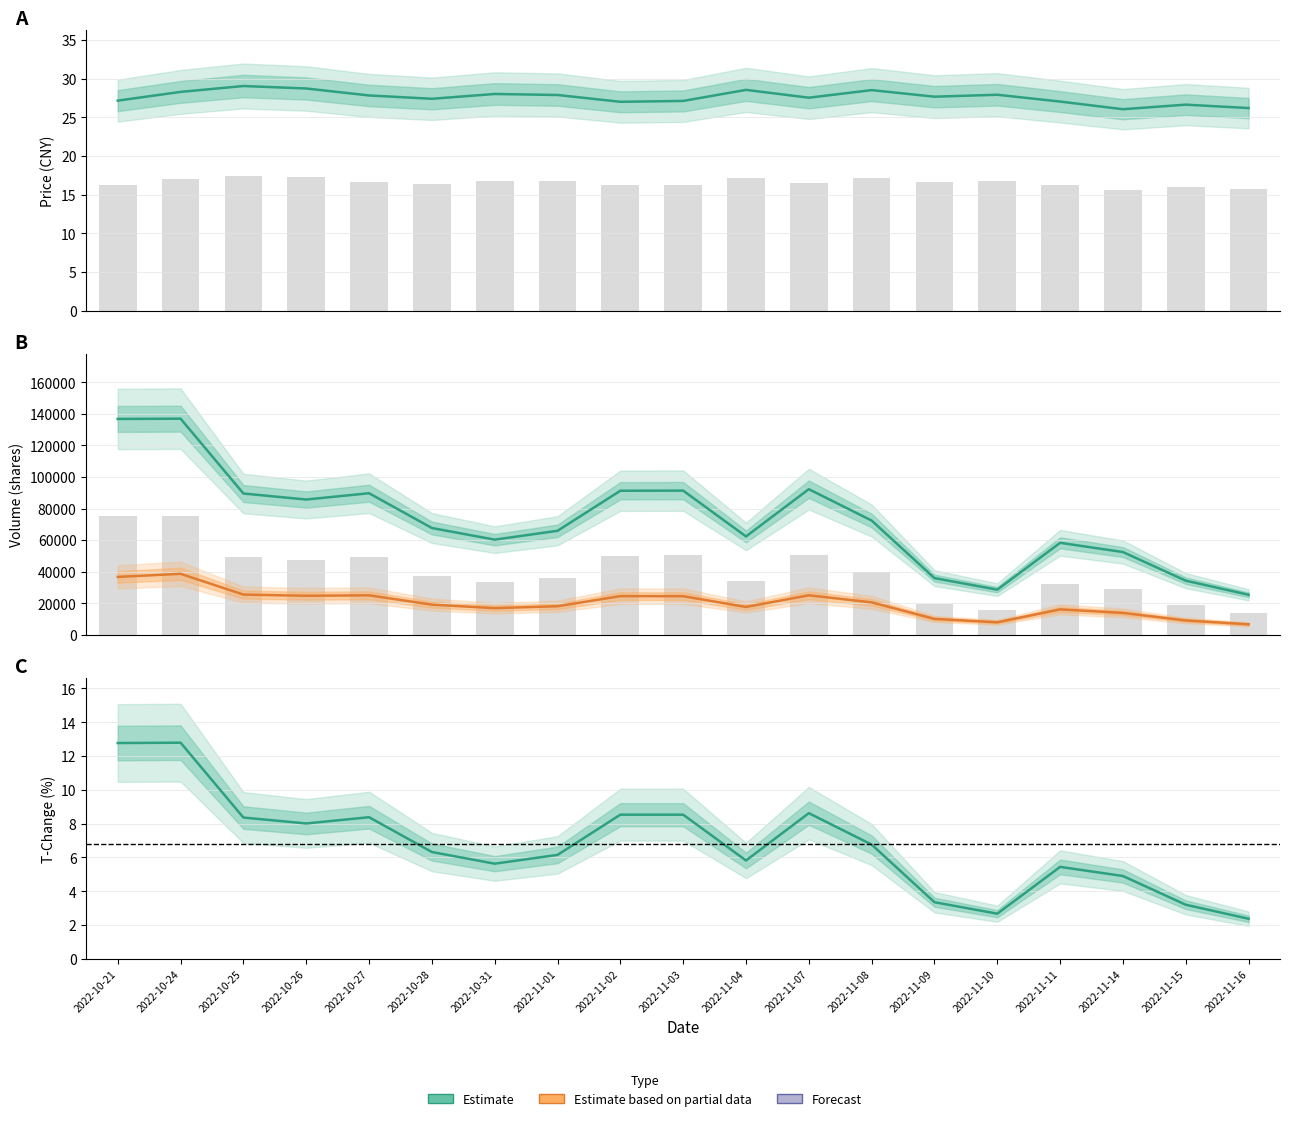

List the labels in order of price value, smallest first.

2022-11-14, 2022-11-16, 2022-11-15, 2022-11-02, 2022-11-11, 2022-11-03, 2022-10-21, 2022-10-28, 2022-11-07, 2022-11-09, 2022-10-27, 2022-11-01, 2022-11-10, 2022-10-31, 2022-10-24, 2022-11-08, 2022-11-04, 2022-10-26, 2022-10-25